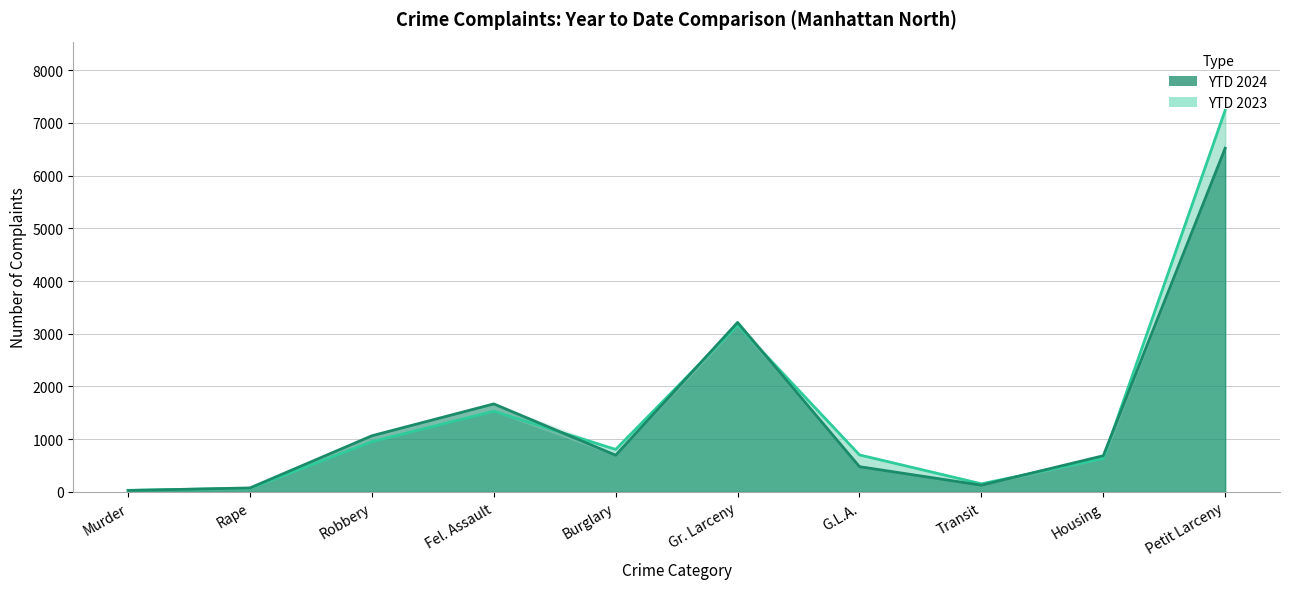

How many times do YTD 2024 and YTD 2023 cross each other?

6